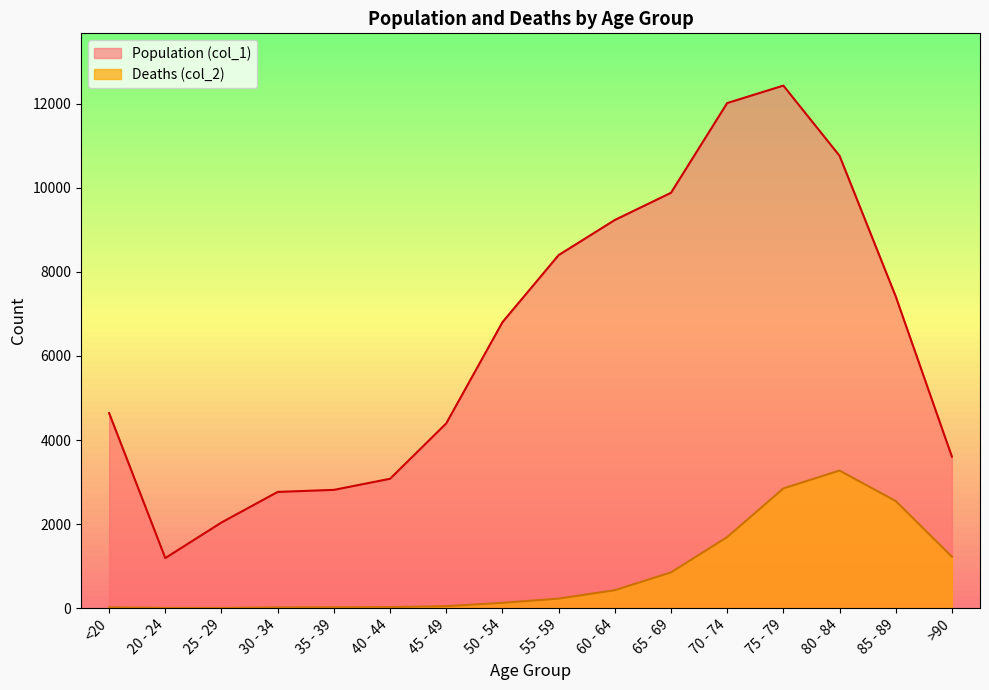

At how many categories does at least one series exceed 4368?

10